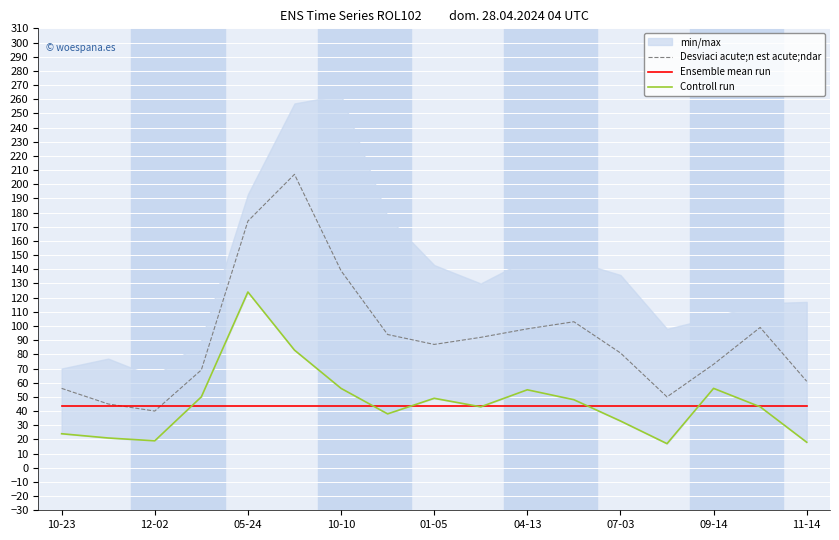

The value of Ensemble mean run at 10-10 is 43.3. True or false?

True